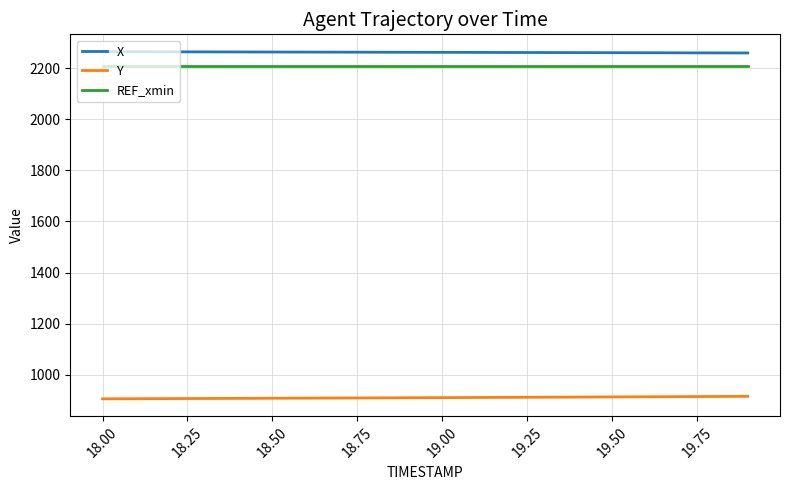

True or false: X and REF_xmin cross at least once.

False